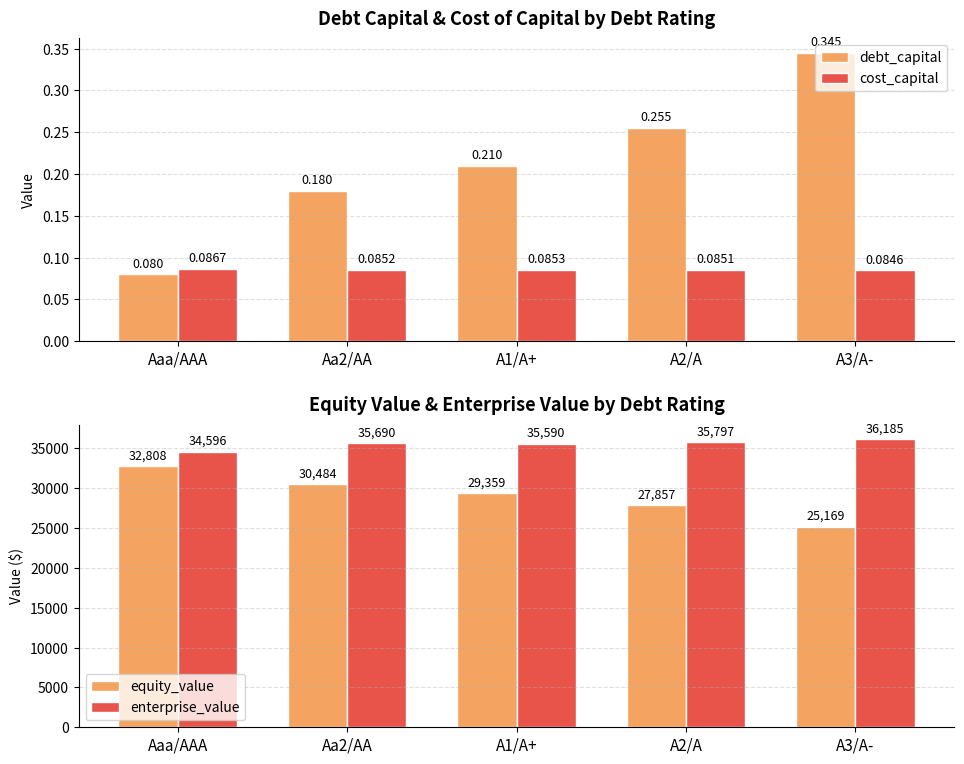

What is the average value of the cost_capital series?

0.1